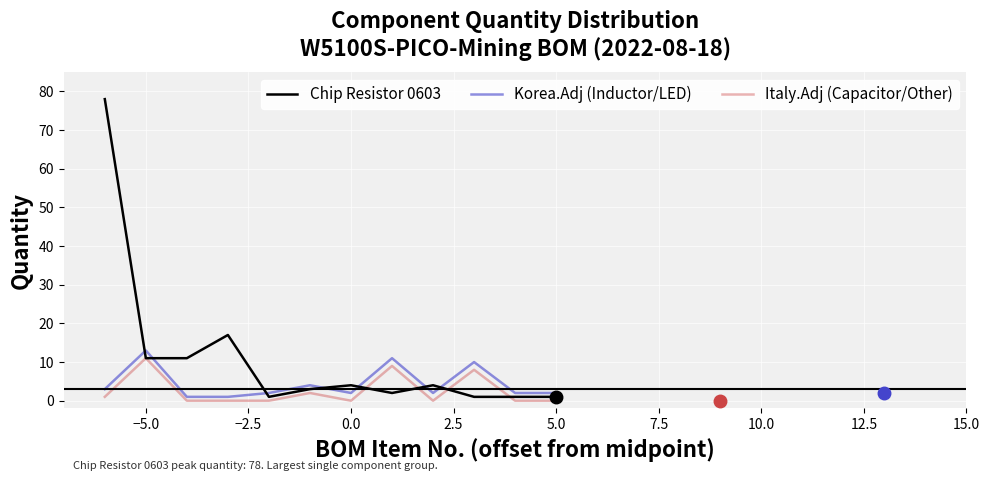

Which series has the largest range (max minus min)?

Chip Resistor 0603